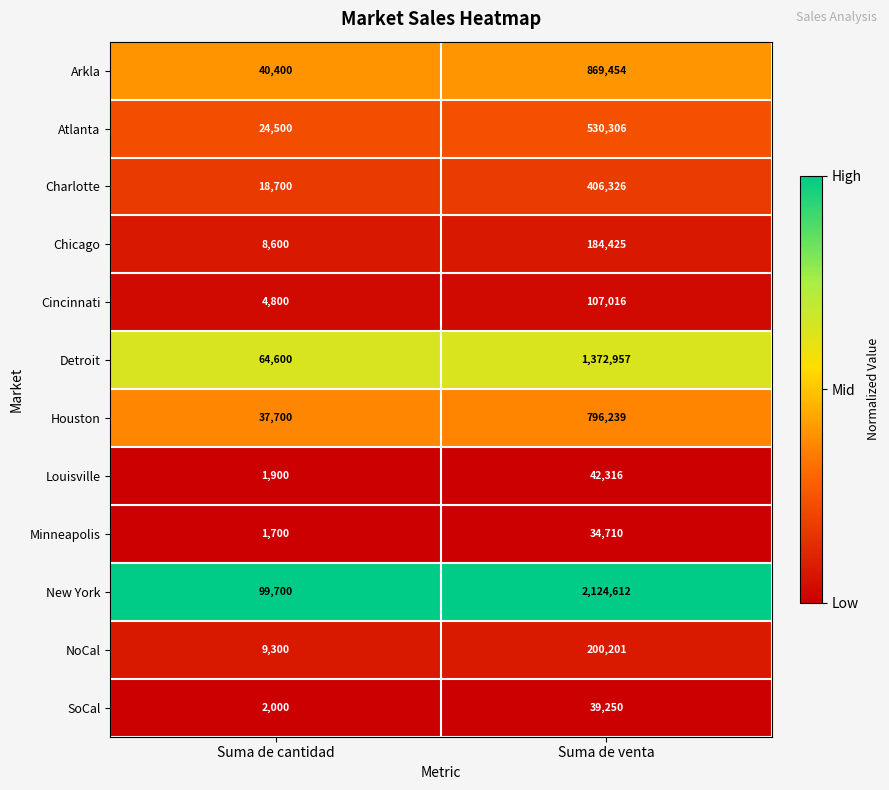

At which category is the sum across all series the highest?

Suma de venta